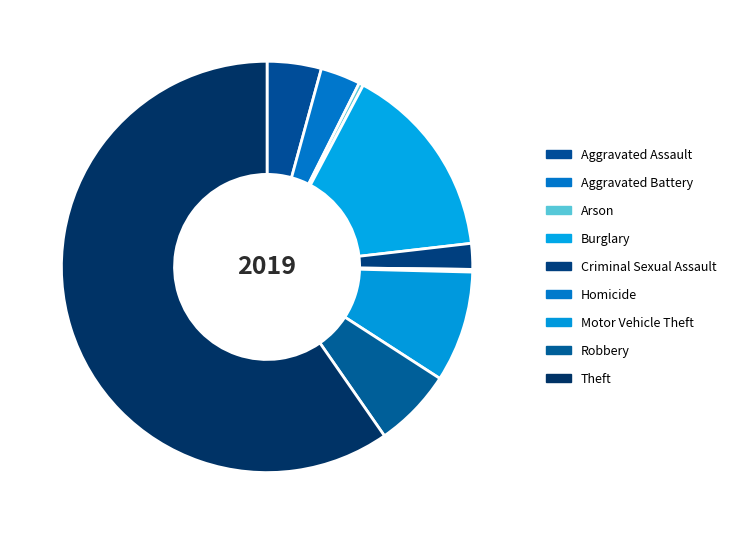

How many segments does this pie chart have?

9